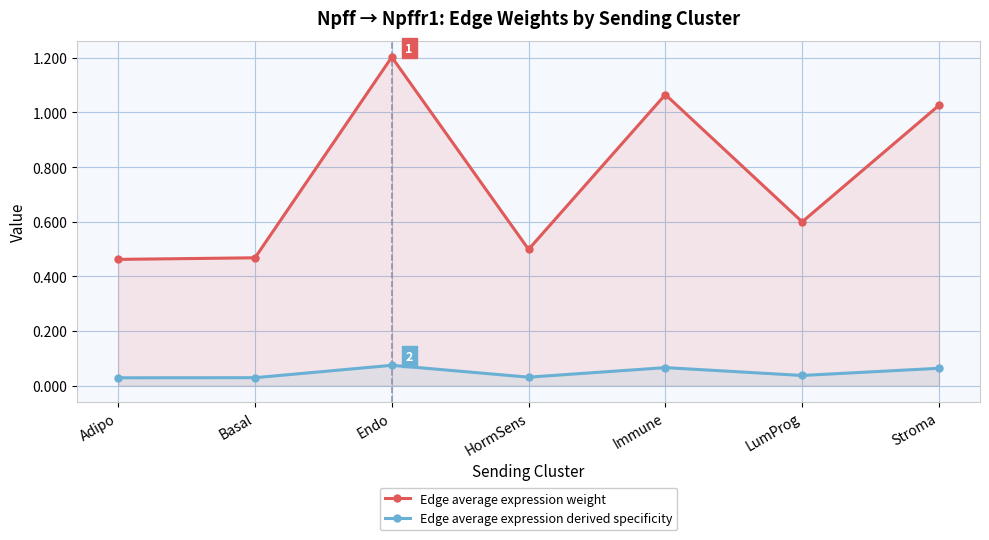

Which series has the largest total across all categories?

Edge average expression weight